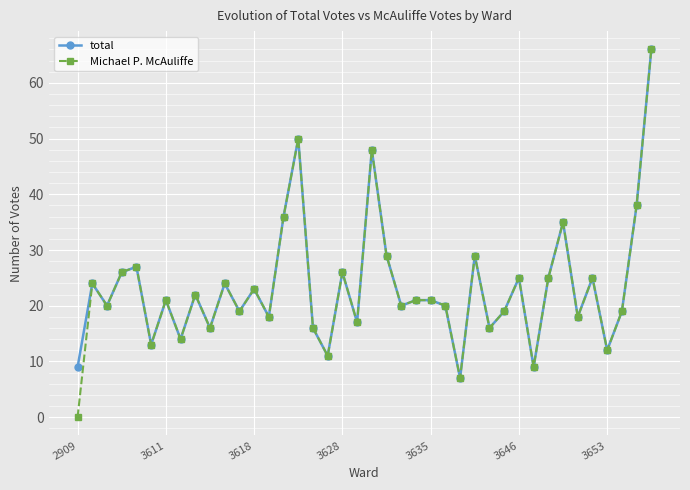

What is the maximum value shown in the chart?

66